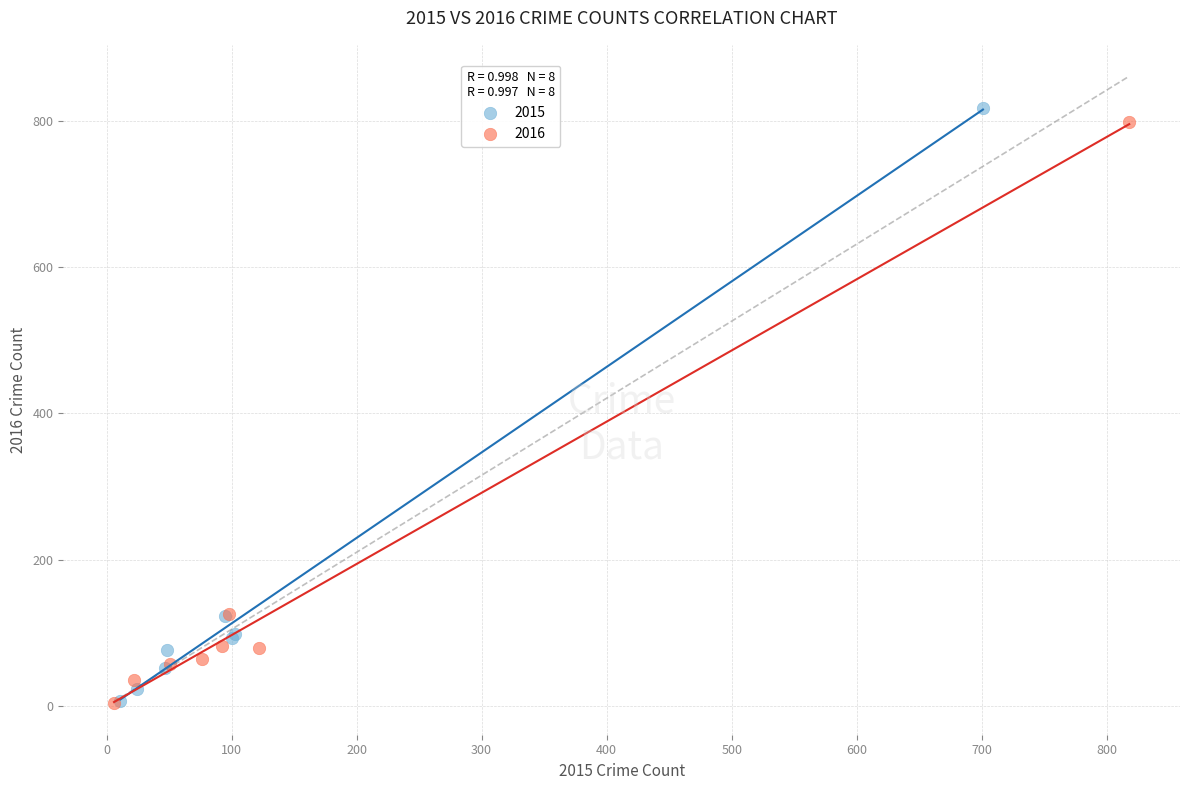

Which series has the largest Y range (max minus min)?

2015